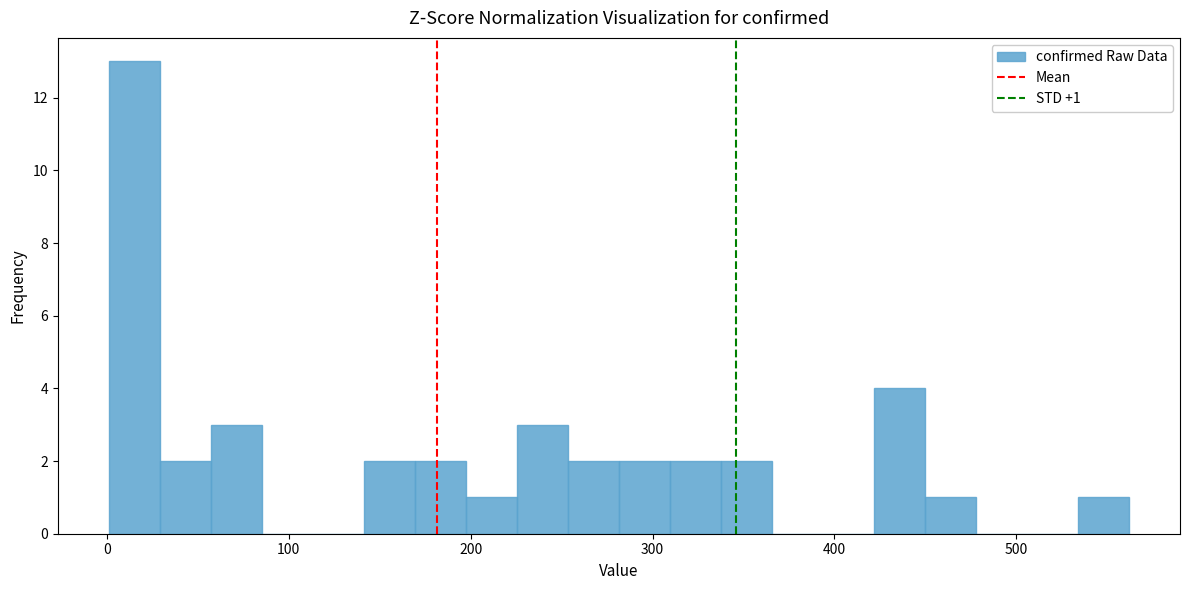

Around what value on the x-axis is the tallest bar? Give the approximate position of its centre, as read against the axis.

20